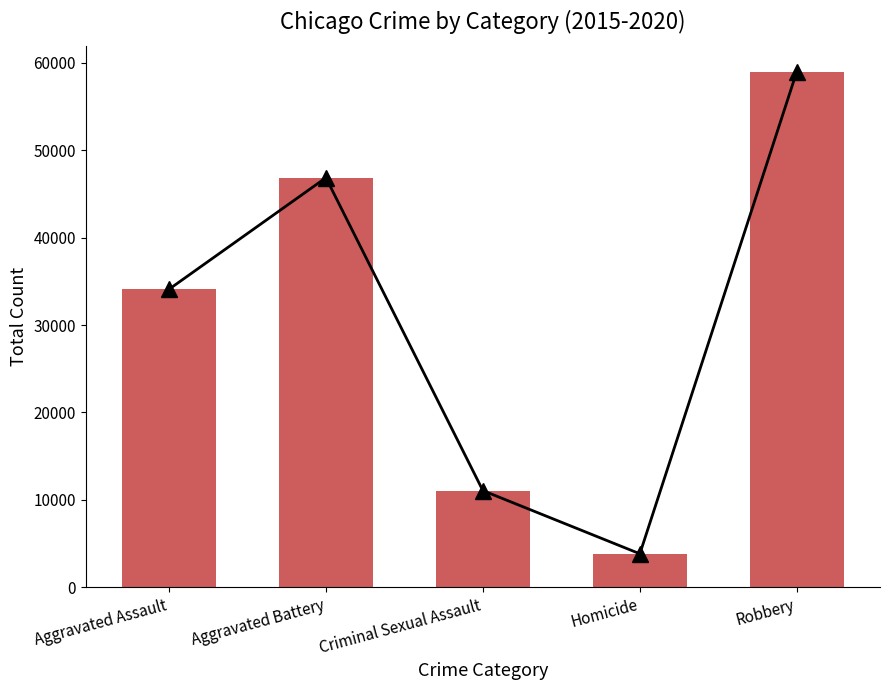

How many values are between 11056 and 46860?

3